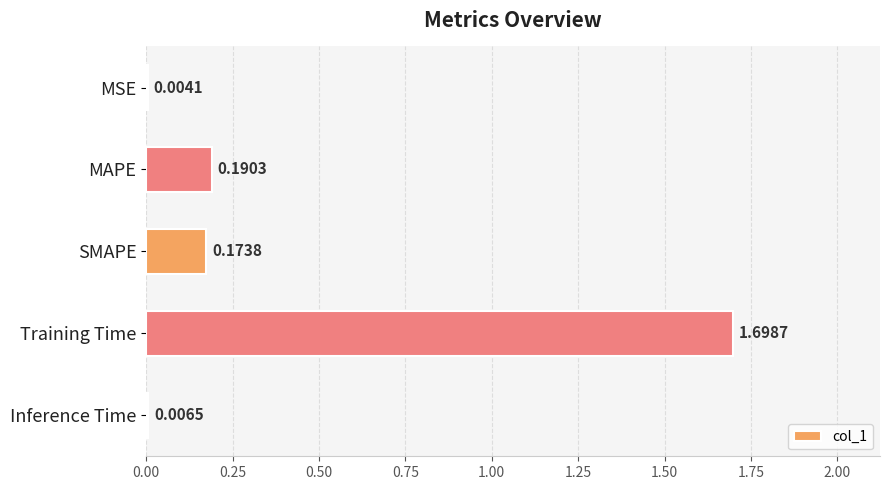

Between Training Time and Inference Time, which is larger?

Training Time